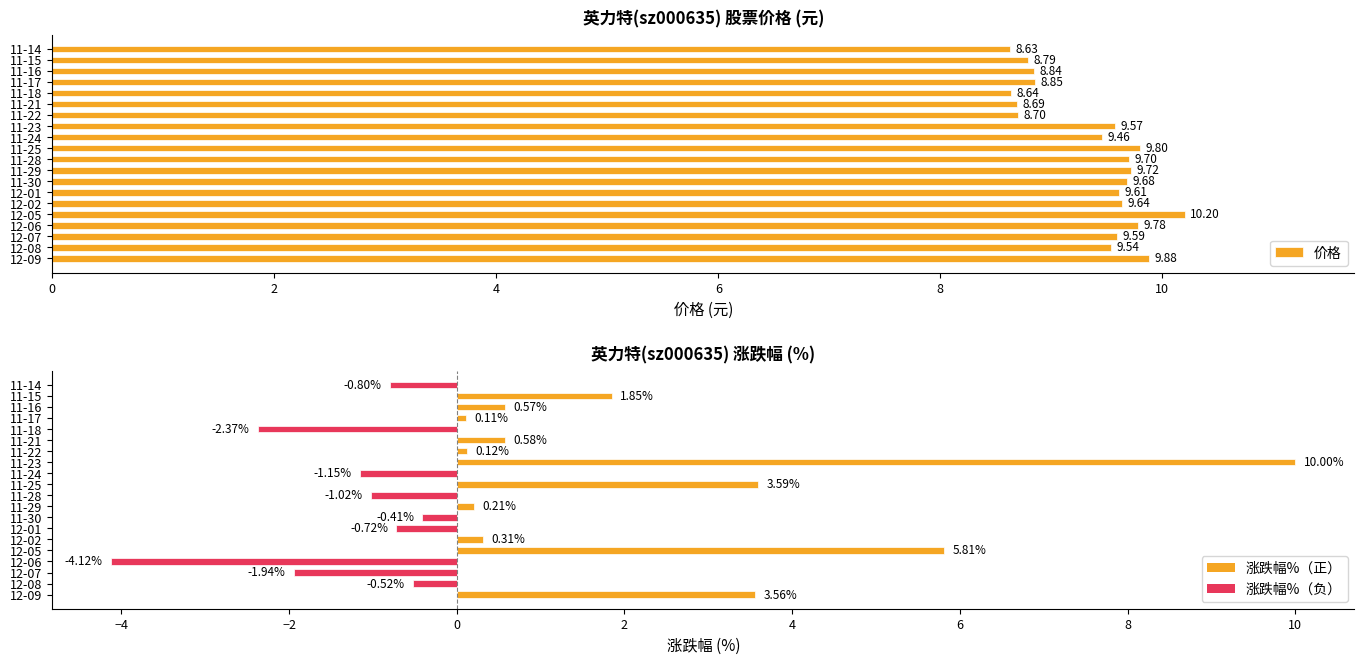

How many data points in 涨跌幅% are less than 0?

9